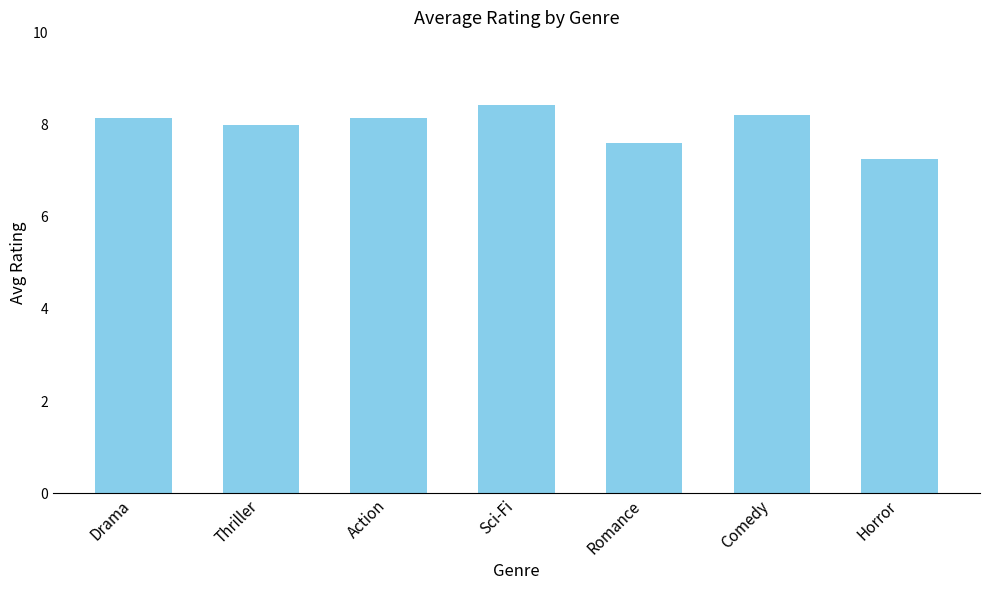

Where is the data nearest to the value 7?

Horror